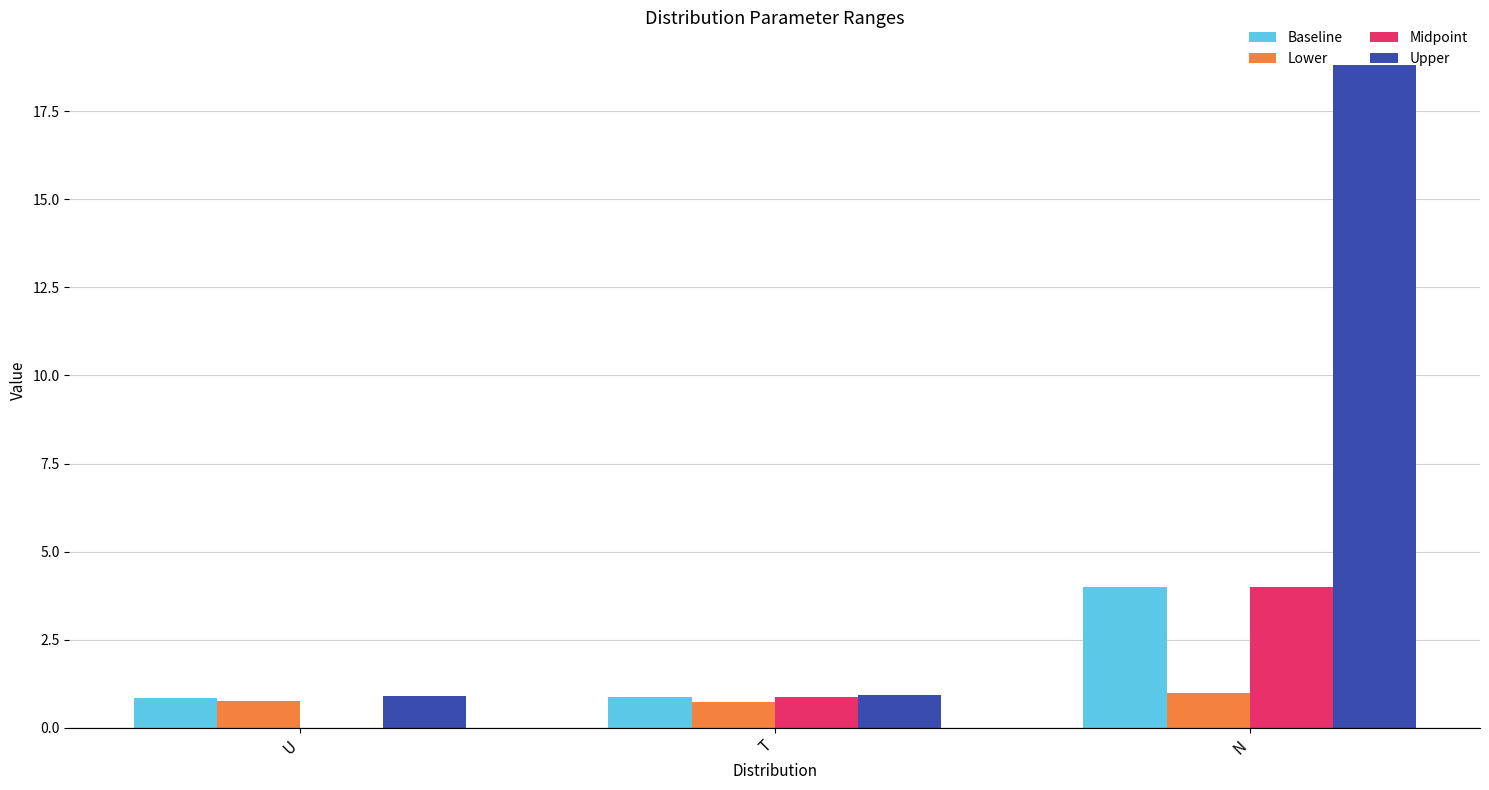

What is the sum of all Upper values?

20.6